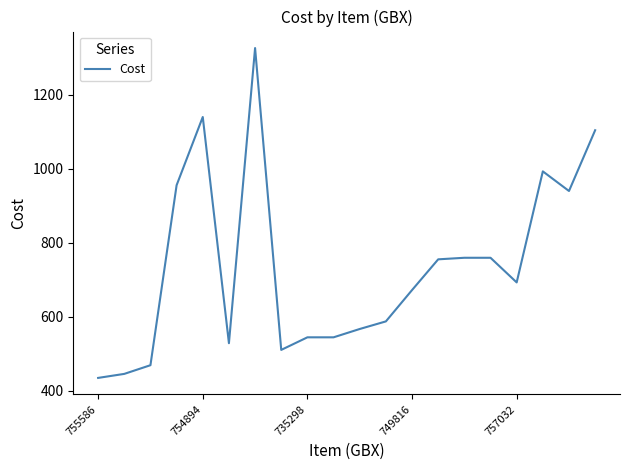

What is the difference between the maximum and minimum values?

891.4